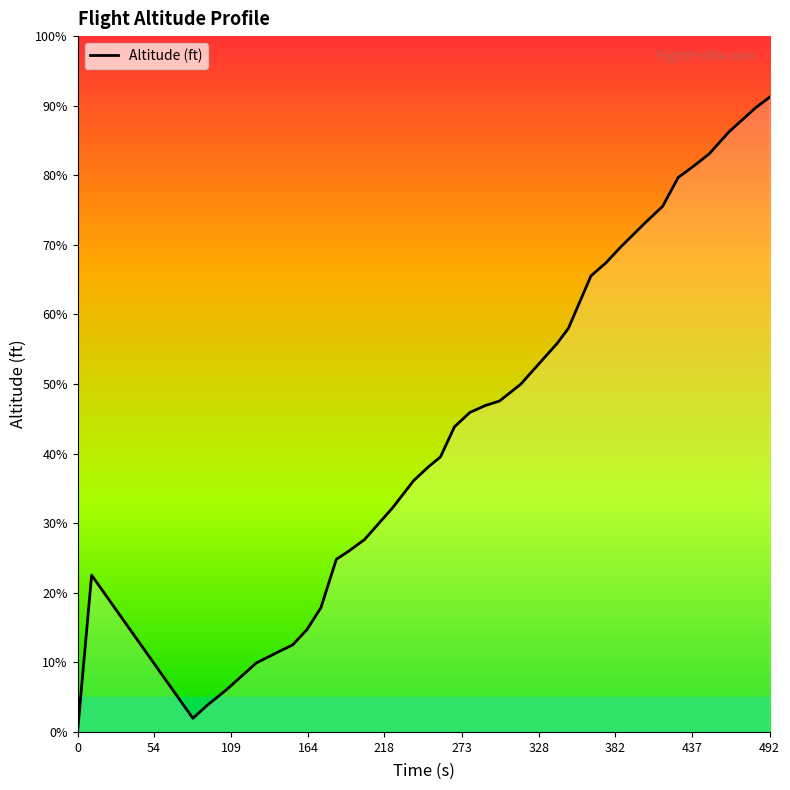

Is this an area chart (filled region under the line)?

Yes